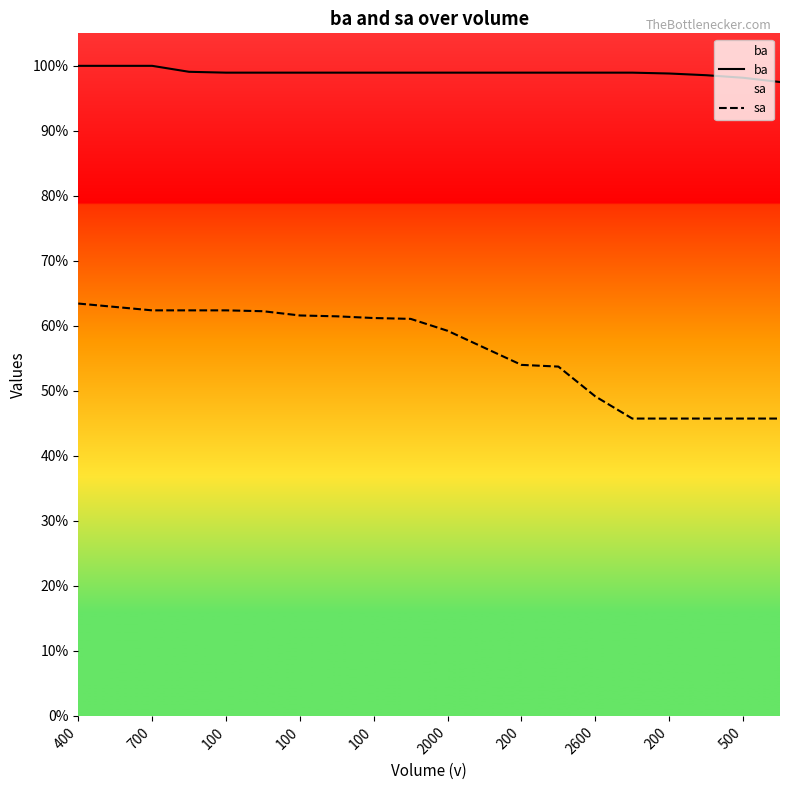

True or false: ba and sa cross at least once.

False